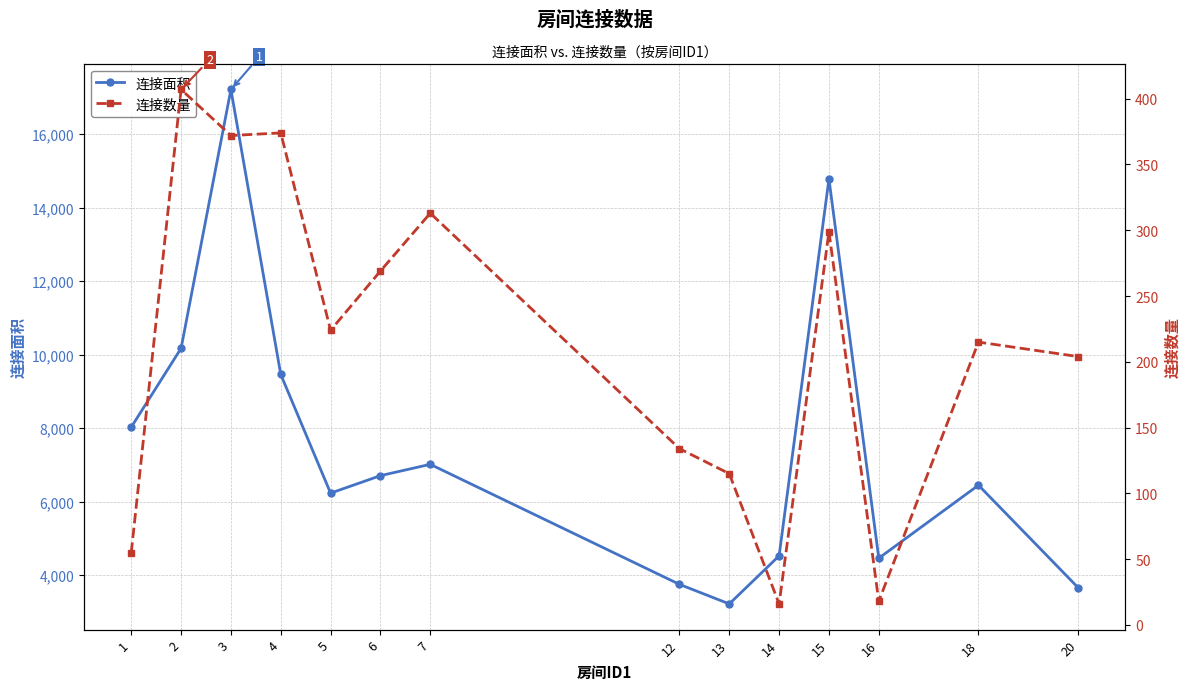

True or false: 连接数量 has more than 0 interior local peaks.

True